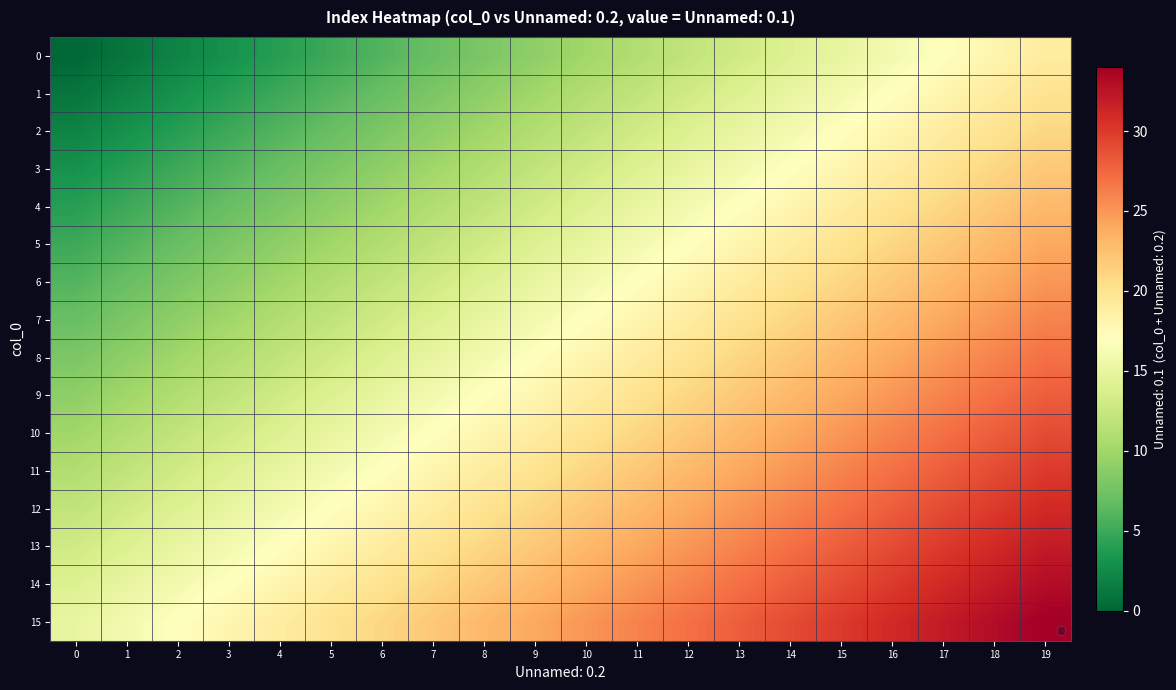

List the series in order of their peak value, highest first.

15, 14, 13, 12, 11, 10, 9, 8, 7, 6, 5, 4, 3, 2, 1, 0